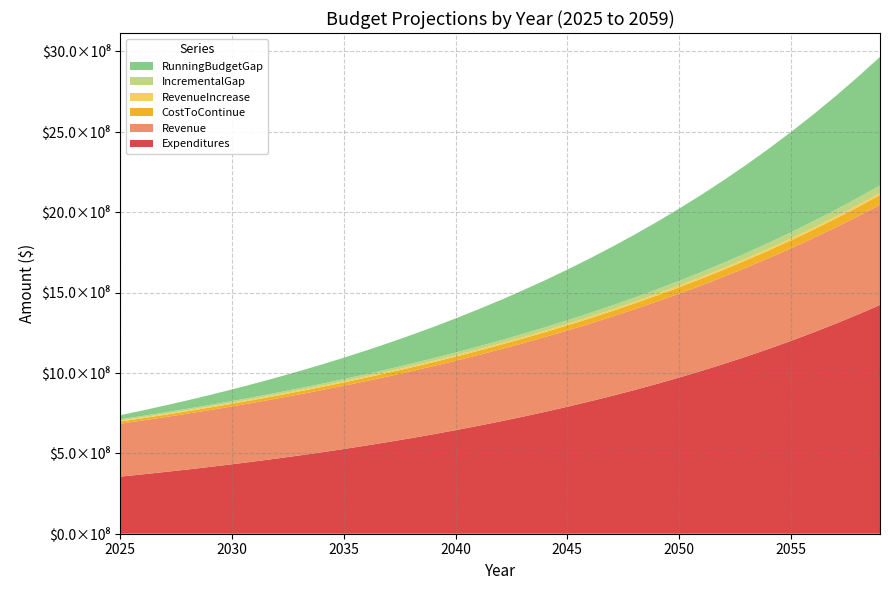

Reading right to left, extract all data points from this chart.

Expenditures: 1422624835.4	1362547981.7	1305240994.2	1250562835.1	1198380319.9	1148567650.9	1101005979.4	1055582994.5	1012192538.2	970734243.3	931113194.0	893239607.3	857028534.0	822399577.4	789276630.1	757587626.3	727264309.0	698242011.9	670459453.9	643858546.4	618384212.4	593984215.8	570609001.7	548211545.9	526747213.3	506173625.1	486450533.4	467539703.9	449404805.0	432011303.4	415326366.4	399318769.5	383958809.3	369218222.0	355070105.8
Revenue: 623127570.9	610780031.5	598725122.1	586954798.1	575461280.7	564237045.8	553274815.0	542567545.6	532108421.7	521890845.8	511908430.3	502154989.6	492624532.6	483311255.5	474209534.5	465313919.8	456619128.4	448120038.7	439811684.2	431689248.0	423748057.5	415983579.1	408391413.2	400967289.9	393707063.7	386606709.7	379662319.3	372870096.0	366226351.7	359727502.8	353370066.8	347150659.1	341065989.0	335112857.3	329288152.9
CostToContinue: 60076853.7	57306987.5	54678159.1	52182515.2	49812669.0	47561671.6	45422984.9	43390456.3	41458294.9	39621049.3	37873586.6	36211073.4	34628956.6	33122947.3	31689003.8	30323317.3	29022297.1	27782558.0	26600907.5	25474334.0	24399996.6	23375214.1	22397455.8	21464332.6	20573588.2	19723091.7	18910829.5	18134899.0	17393501.6	16684937.0	16007596.9	15359960.2	14740587.4	14148116.1	13581256.8
RevenueIncrease: 12347539.4	12054909.4	11770323.9	11493517.5	11224234.9	10962230.8	10707269.4	10459123.9	10217575.9	9982415.5	9753440.7	9530457.0	9313277.2	9101720.9	8895614.7	8694791.4	8499089.7	8308354.5	8122436.2	7941190.5	7764478.4	7592165.8	7424123.4	7260226.2	7100354.0	6944390.4	6792223.3	6643744.3	6498848.9	6357435.9	6219407.8	6084670.1	5953131.7	5824704.4	5699302.9
IncrementalGap: 47729314.3	45252078.0	42907835.2	40688997.7	38588434.1	36599440.8	34715715.5	32931332.4	31240719.0	29638633.8	28120145.9	26680616.4	25315679.5	24021226.3	22793389.1	21628525.9	20523207.4	19474203.5	18478471.3	17533143.5	16635518.1	15783048.2	14973332.4	14204106.4	13473234.3	12778701.3	12118606.2	11491154.6	10894652.7	10327501.0	9788189.1	9275290.1	8787455.7	8323411.8	7881953.9
RunningBudgetGap: 799497265.5	751767951.2	706515873.1	663608038.0	622919040.2	584330606.1	547731165.4	513015449.9	480084117.4	448843398.4	419204764.7	391084618.7	364404002.4	339088322.9	315067096.6	292273707.5	270645181.6	250121974.2	230647770.6	212169299.4	194636155.9	178000637.7	162217589.5	147244257.1	133040150.7	119566916.4	106788215.1	94669608.9	83178454.3	72283801.6	61956300.6	52168111.4	42892821.4	34105365.7	25781953.9